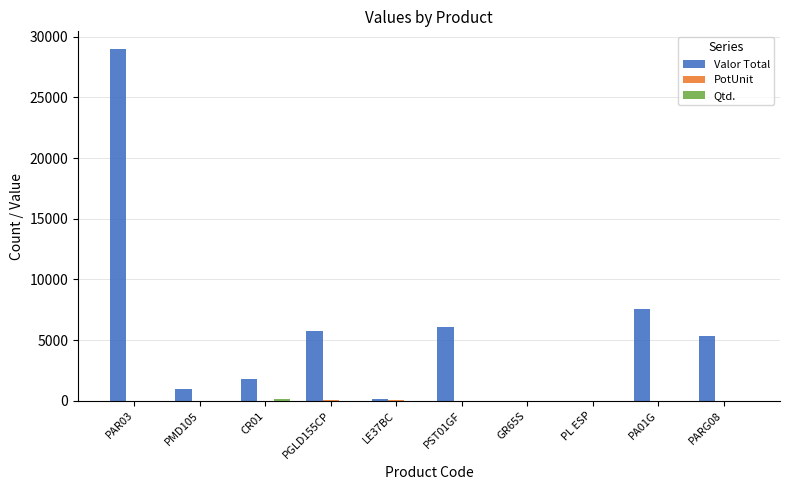

Are the bars horizontal?

No